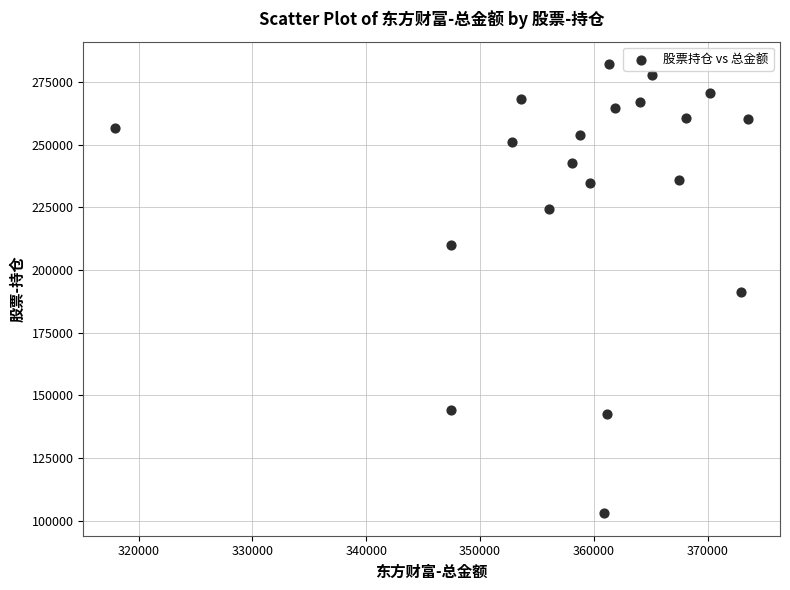

What is the range of X values (max minus min)?

55647.7